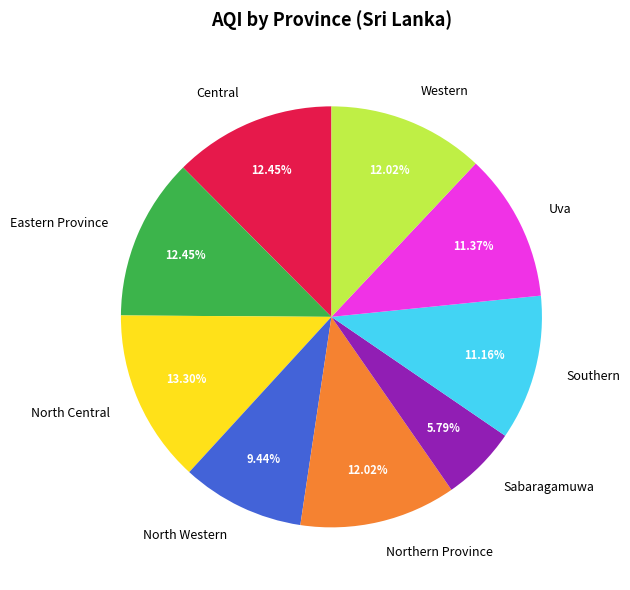

Count the number of slices in the pie.

9